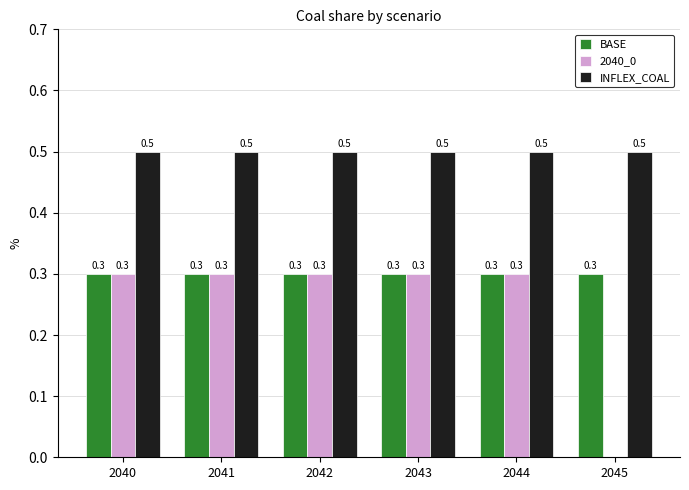

What is the spread (max minus min) of values at 2043?

0.2